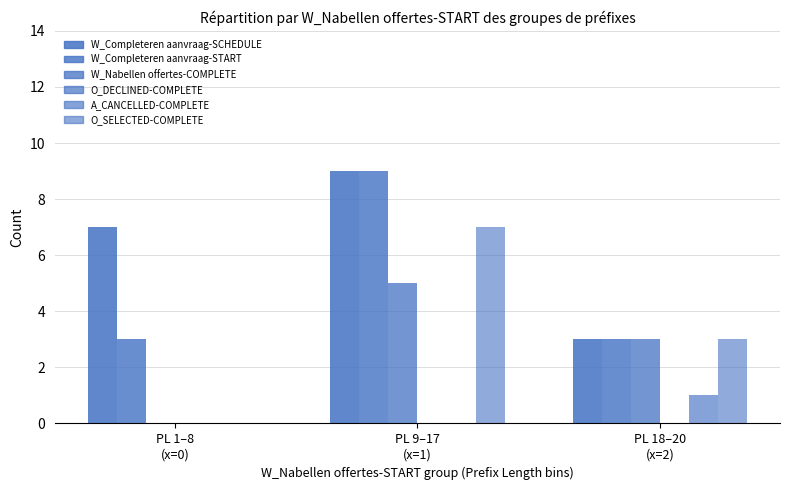

What is the total value across all series at PL 9–17
(x=1)?

30